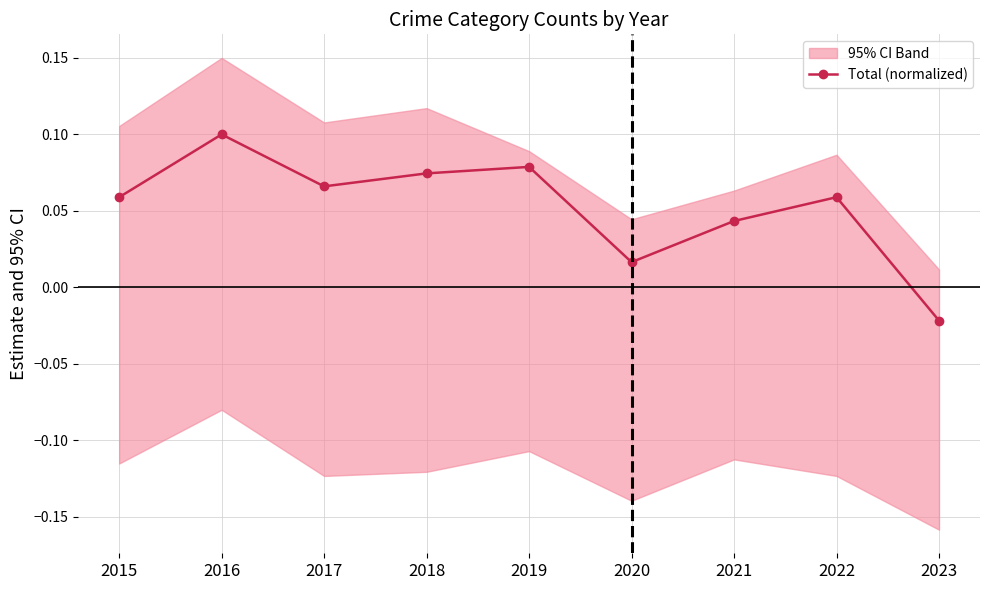

What is the maximum value shown in the chart?

0.1